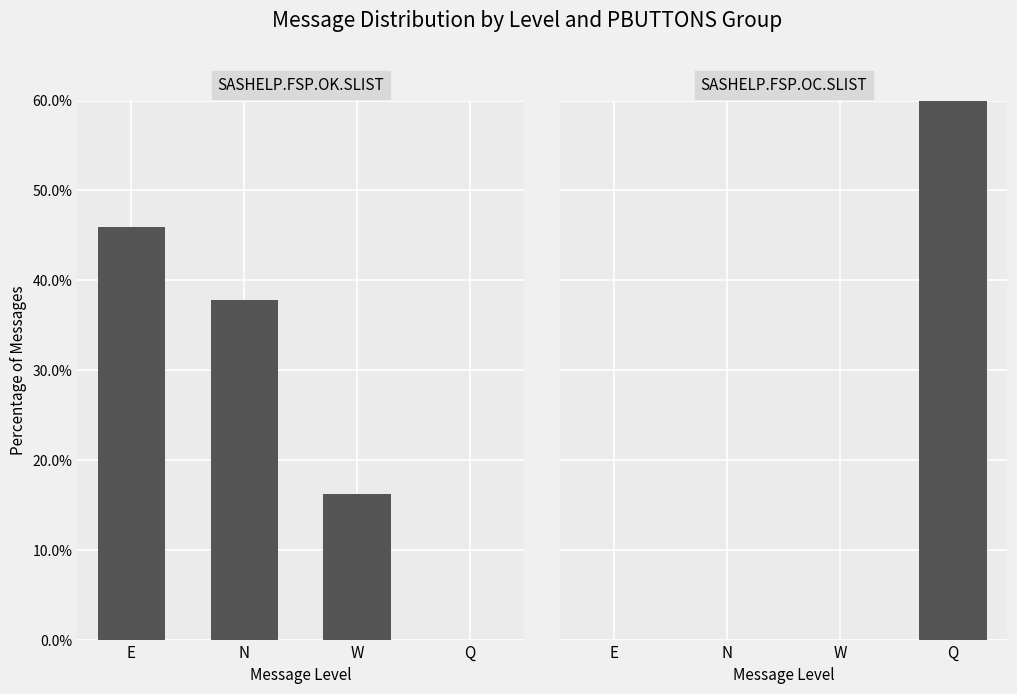

What is the difference between the maximum and second lowest values in the SASHELP.FSP.OK.SLIST series?

29.7